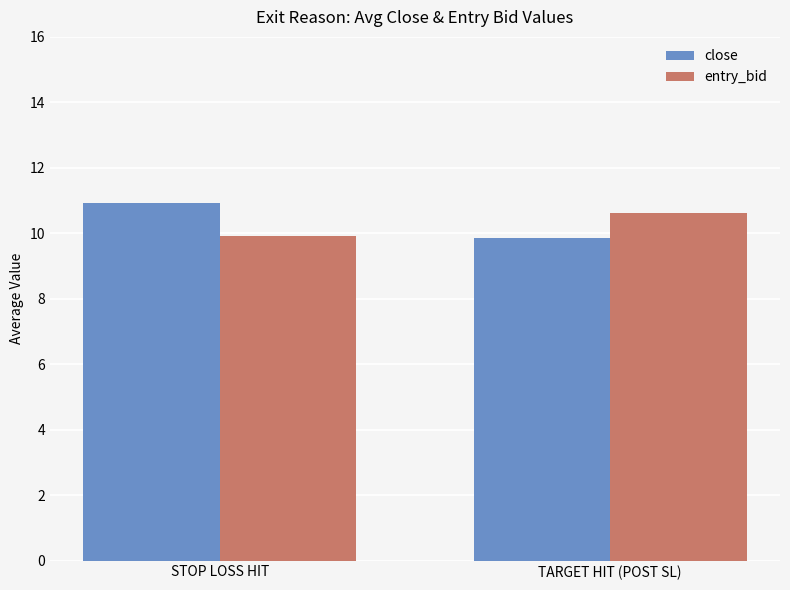

What is the spread (max minus min) of values at TARGET HIT (POST SL)?

0.8